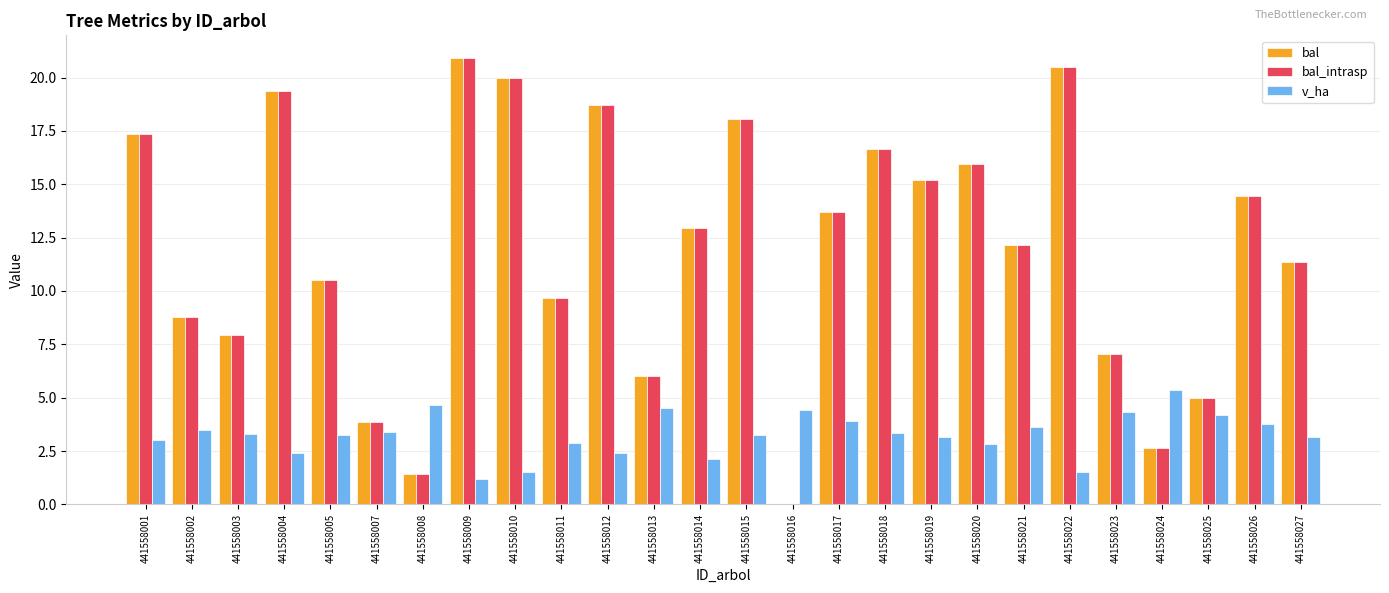

Is the value of bal_intrasp at 441558011 greater than the value of v_ha at 441558003?

Yes